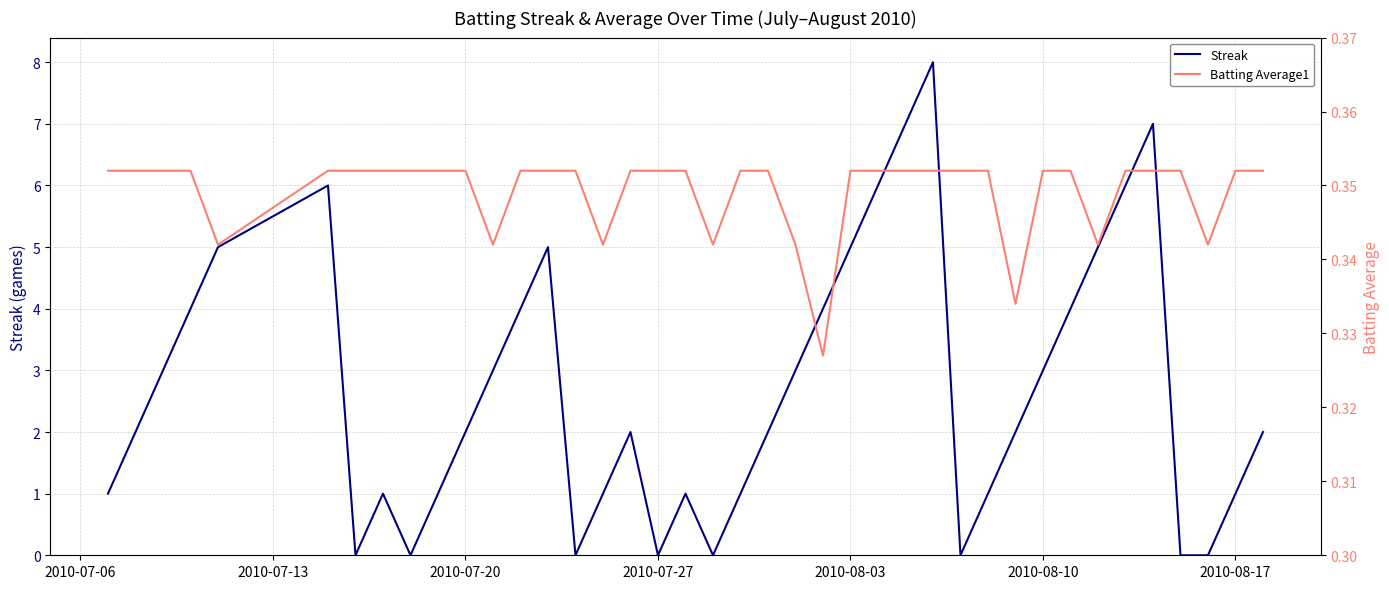

What is the greatest value displayed?

8.0